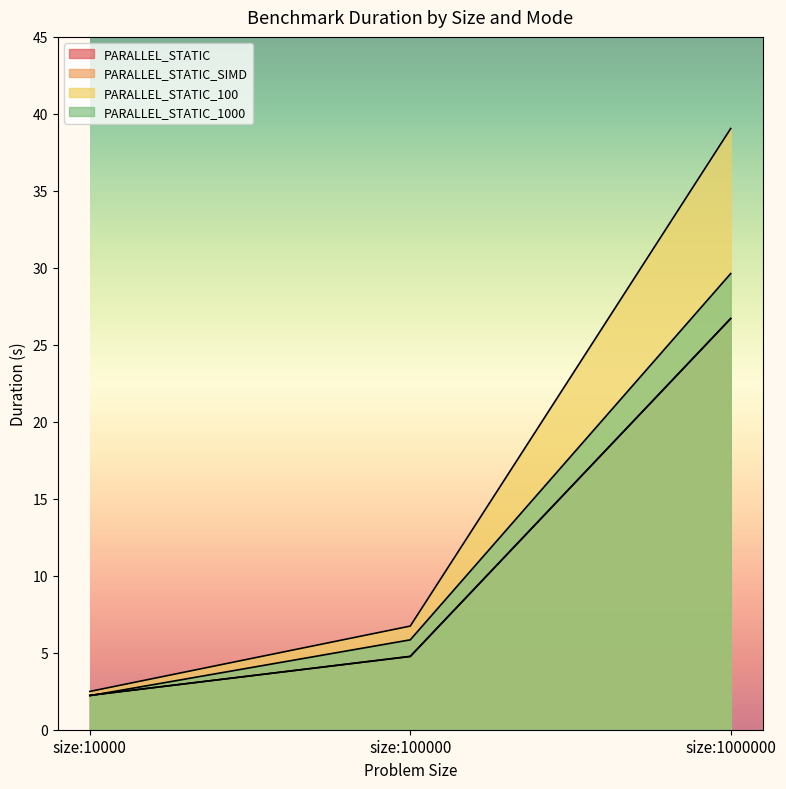

How many data points in PARALLEL_STATIC are above 4?

2